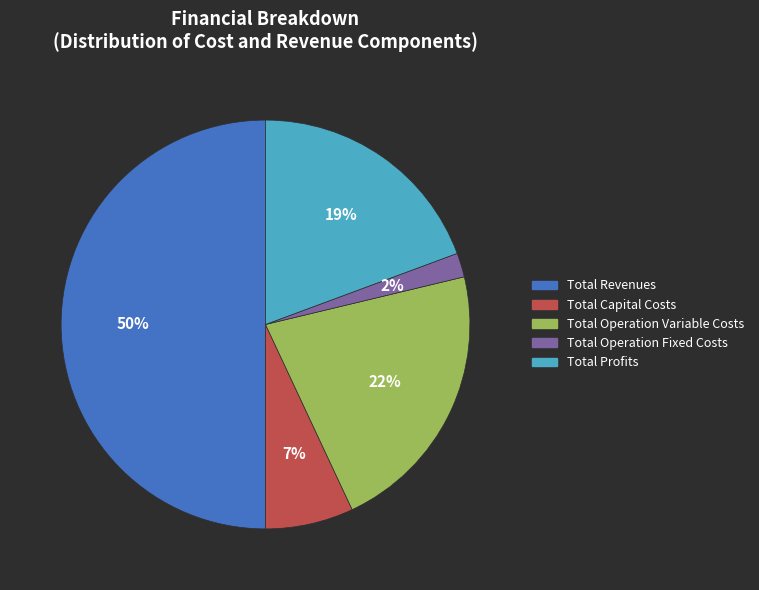

To the nearest percent, what is the difference between the largest and smallest slice percentages?

48%